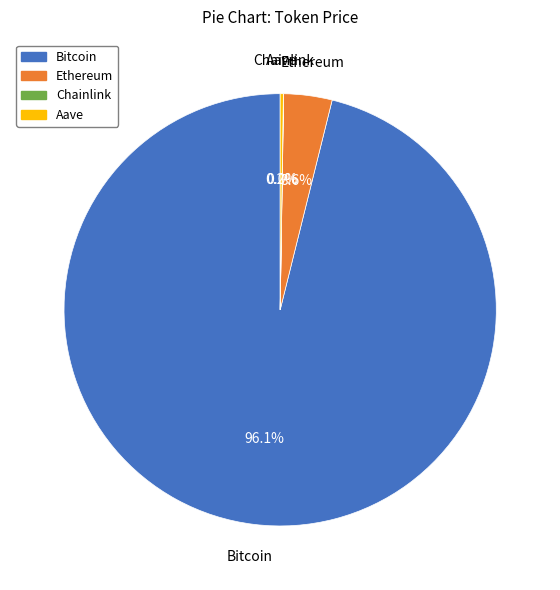

Is the sum of Ethereum and Bitcoin greater than half?

Yes